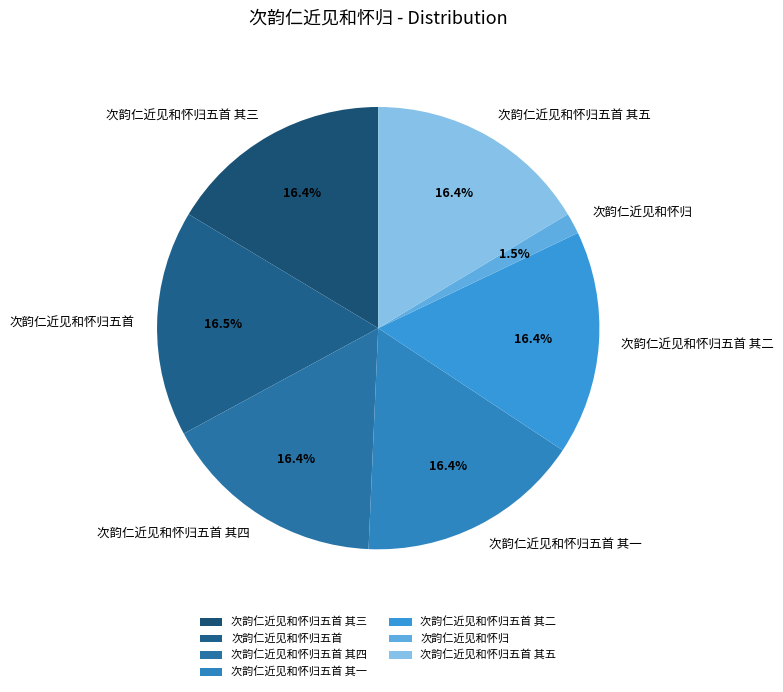

Which category has the smallest portion of the pie?

次韵仁近见和怀归